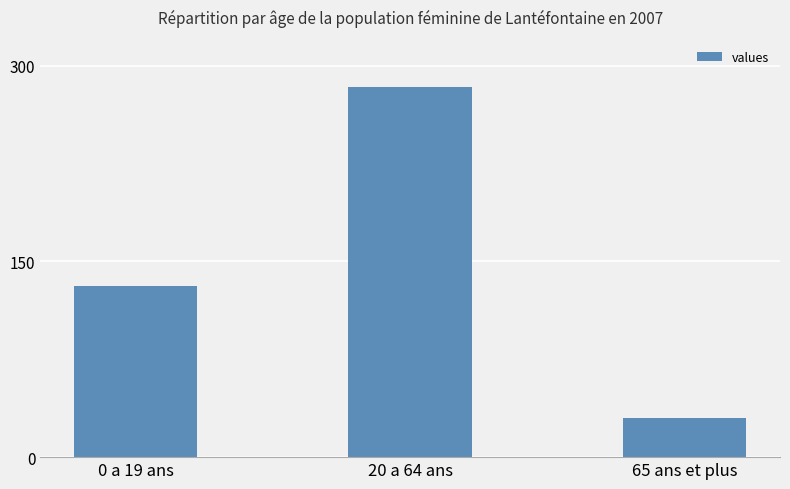

What is the label of the 1st bar from the right?

65 ans et plus